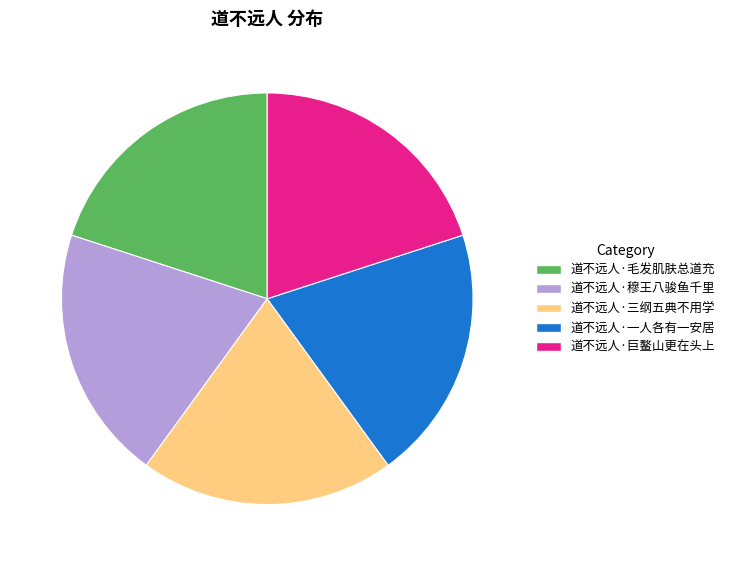

Is the sum of 道不远人·毛发肌肤总道充 and 道不远人·巨鳌山更在头上 greater than half?

No